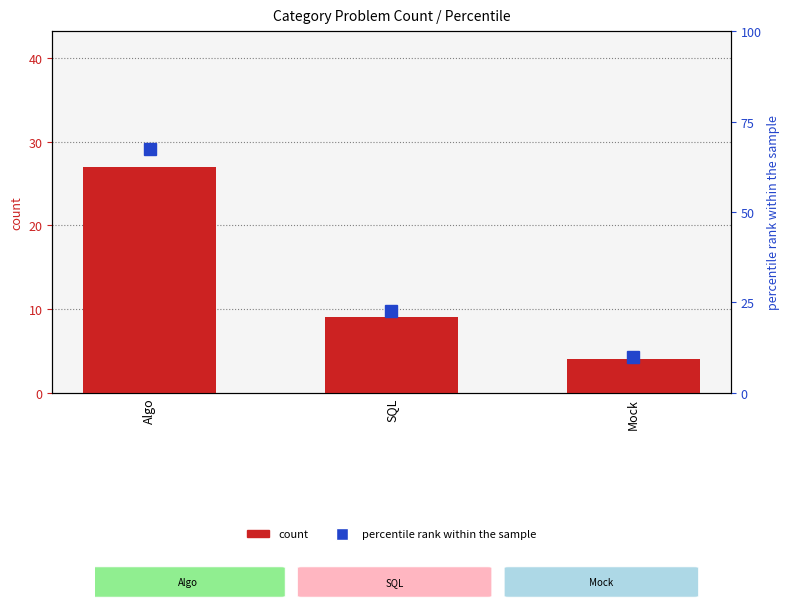

Is it true that count equals 4.0 at Mock?

True